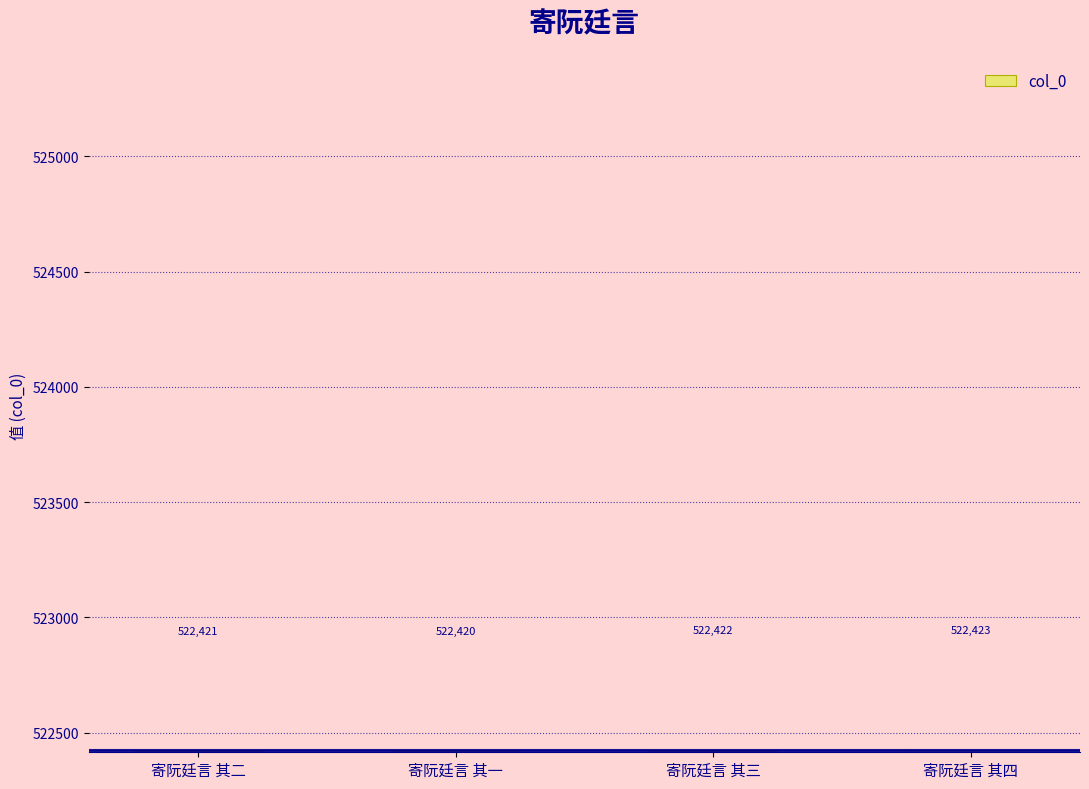

At which label is the value closest to 522421?

寄阮廷言 其二